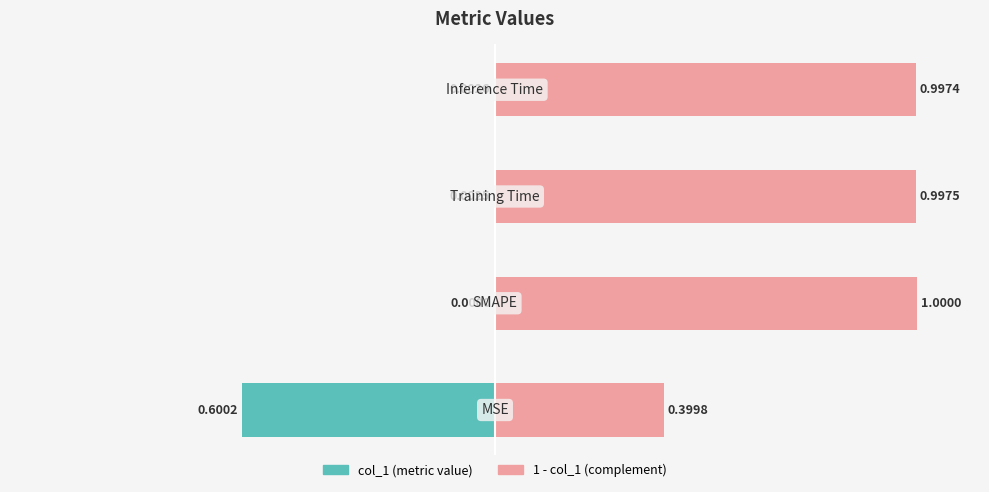

List the series in order of their peak value, highest first.

1 - col_1 (complement), col_1 (metric)